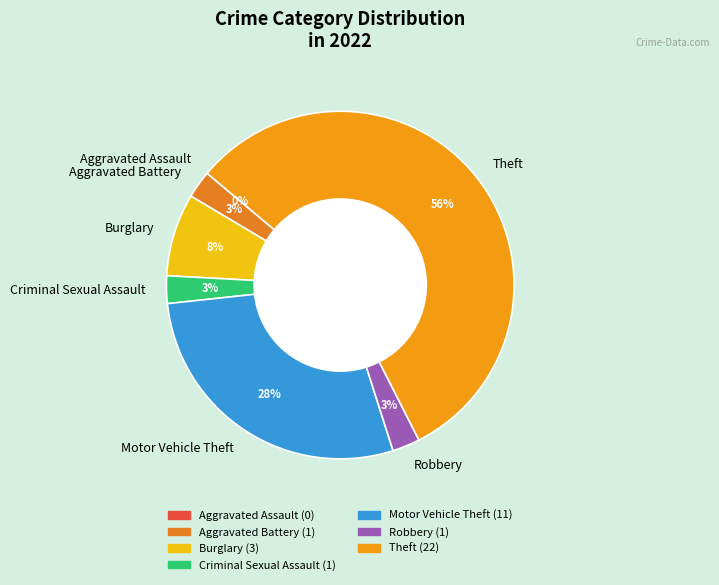

To the nearest percent, what is the combined percentage of Robbery and Burglary?

10%